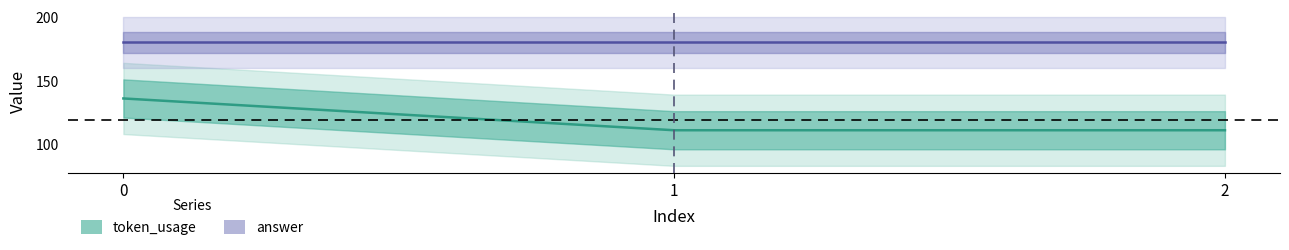

How many distinct data groups are displayed?

2